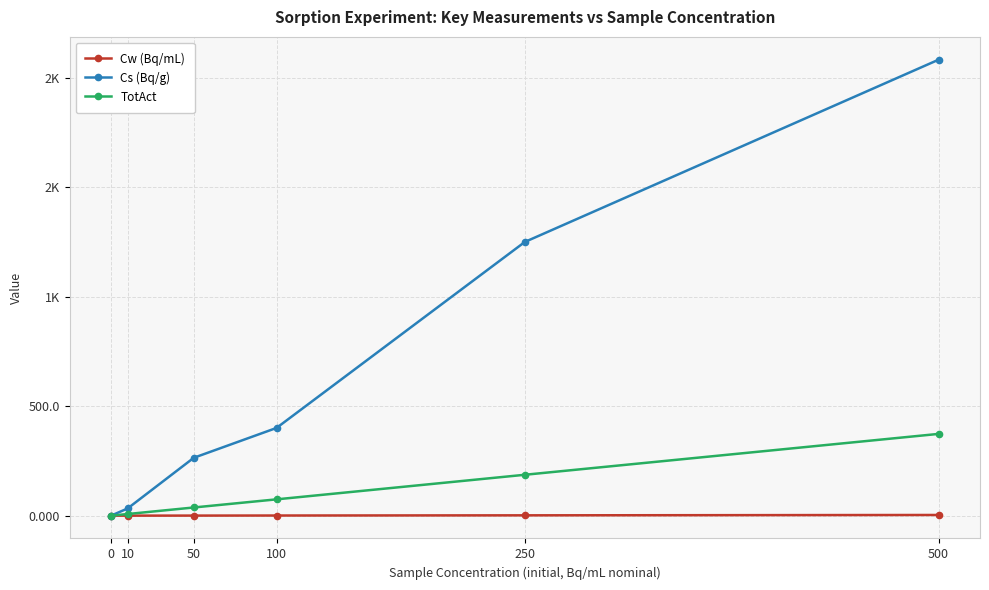

What is the difference between the maximum and minimum values in the Cs (Bq/g) series?

2083.6